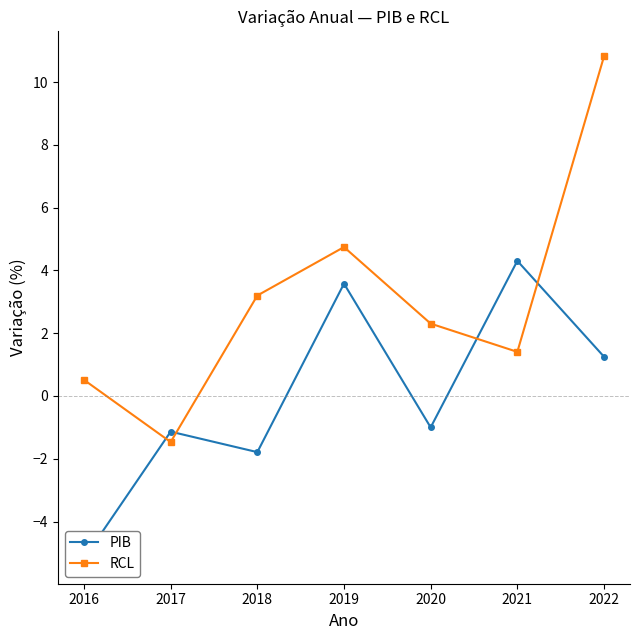

Is this an area chart (filled region under the line)?

No